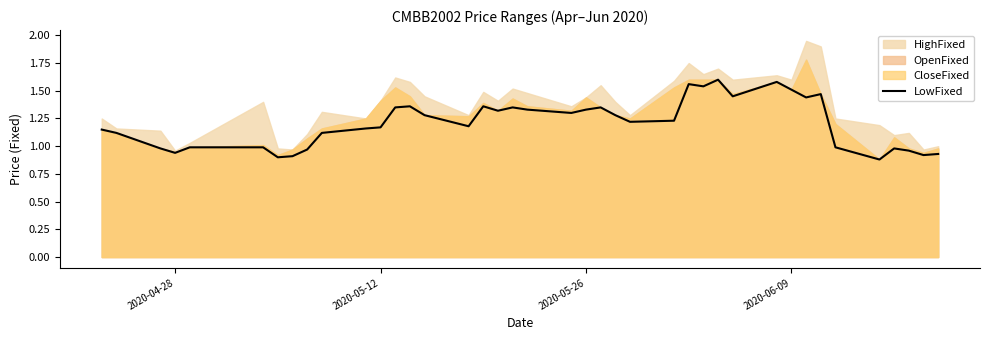

How many points are higher than both their immediate neighbors (excluding endpoints)?

9